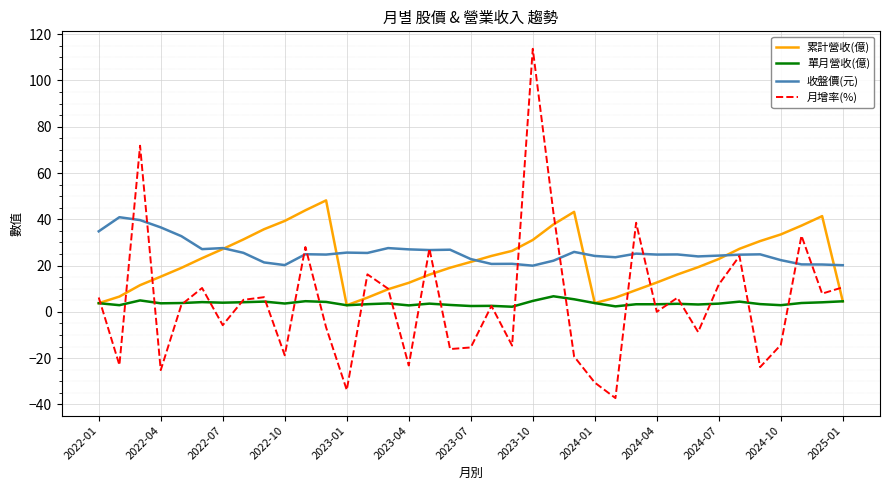

Rank the series by their maximum value, from lowest to highest.

單月營收(億), 收盤價(元), 累計營收(億), 月增率(%)